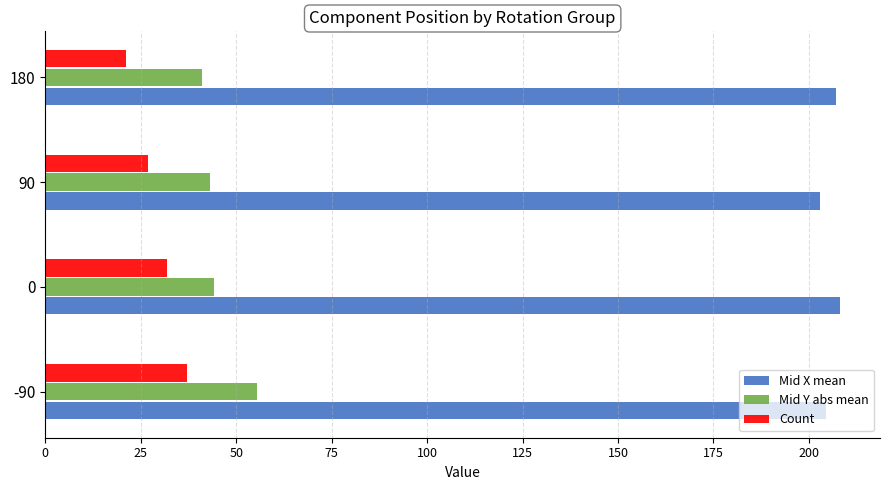

What is the greatest value displayed?

208.2